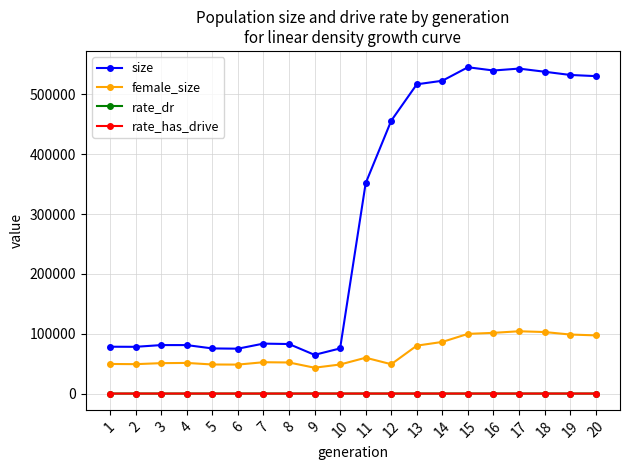

In rate_dr, how many points are lower than both neighbors (excluding endpoints)?

1